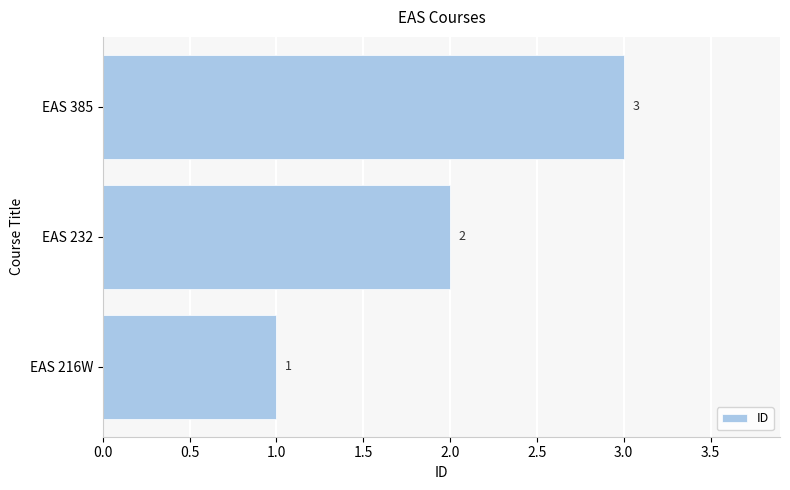

What is the sum of all values?

6